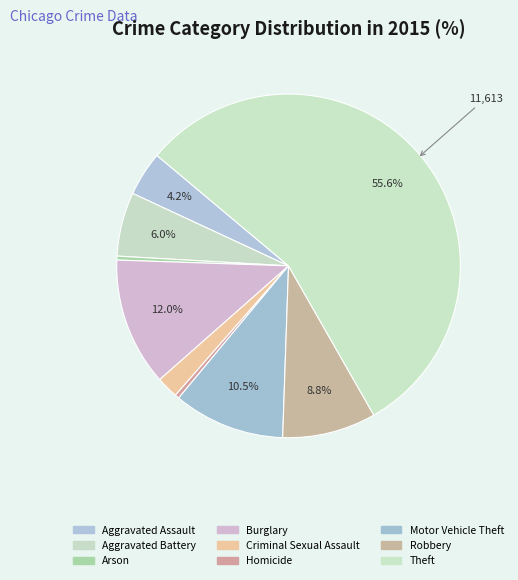

To the nearest percent, what portion does Aggravated Battery represent?

6%